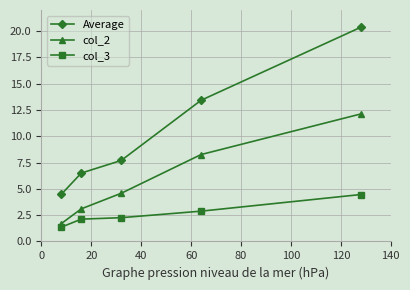

What is the difference between the maximum and second lowest values in the Average series?

13.9